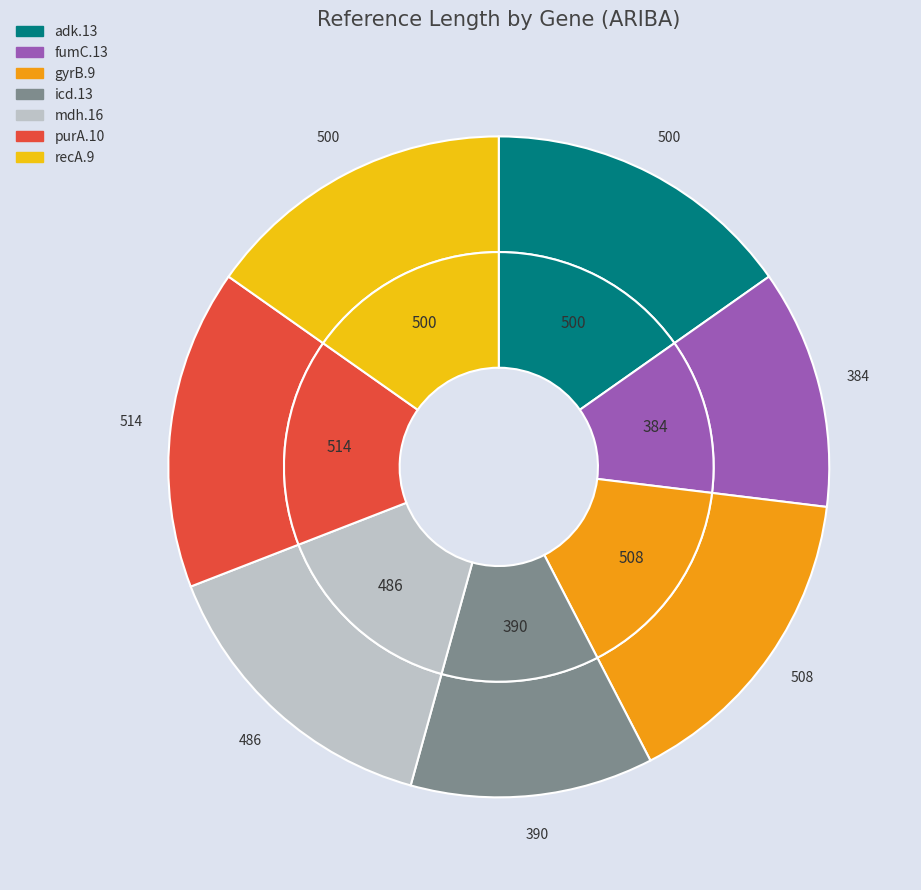

Combined, what portion of the pie is mdh.16 and recA.9?

30.0%